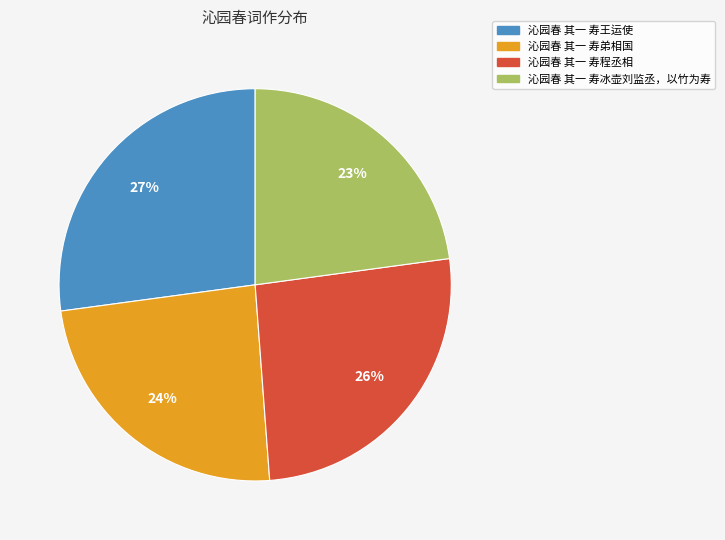

Rank the categories by value from lowest to highest.

沁园春 其一 寿冰壶刘监丞，以竹为寿, 沁园春 其一 寿弟相国, 沁园春 其一 寿程丞相, 沁园春 其一 寿王运使